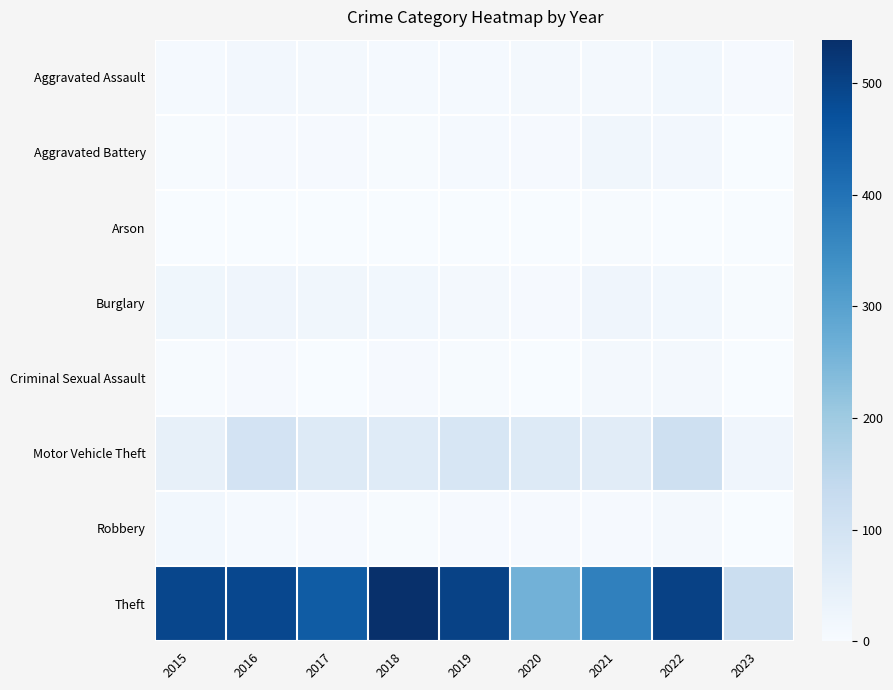

What is the difference between the highest and lowest values at 2015?

491